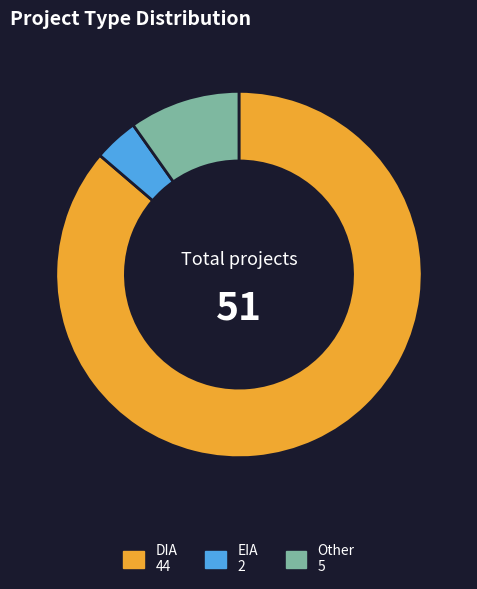

Which slice represents more than half of the pie?

DIA